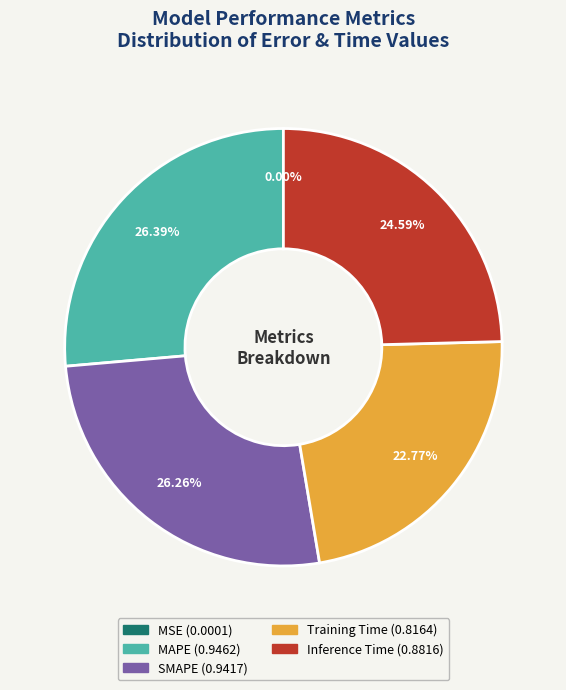

The MAPE slice represents 26% of the pie. True or false?

True